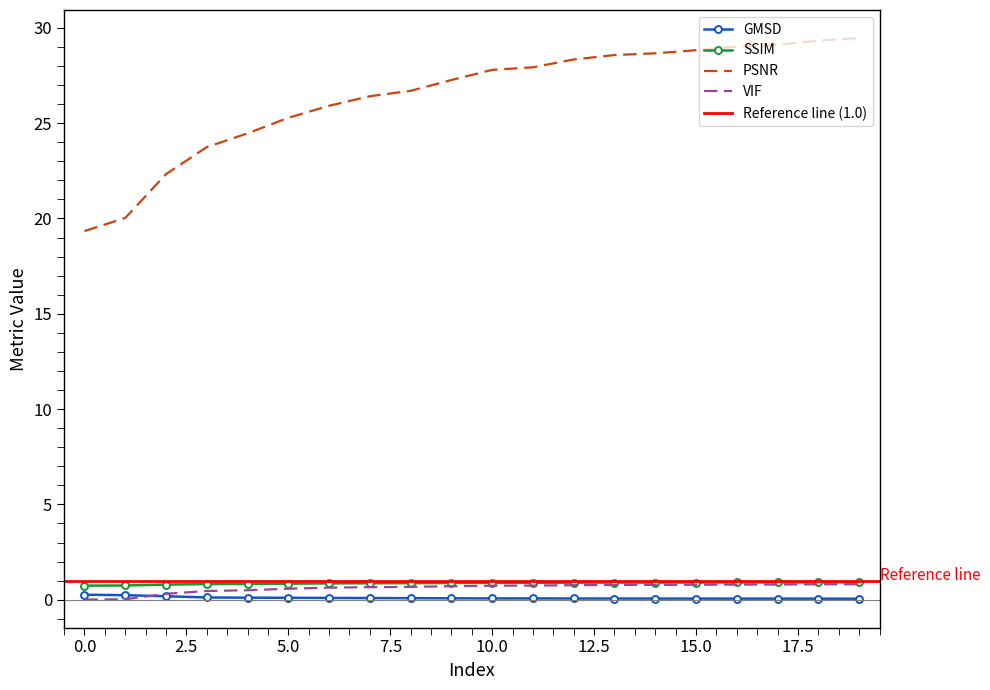

At which category is the sum across all series the highest?

19